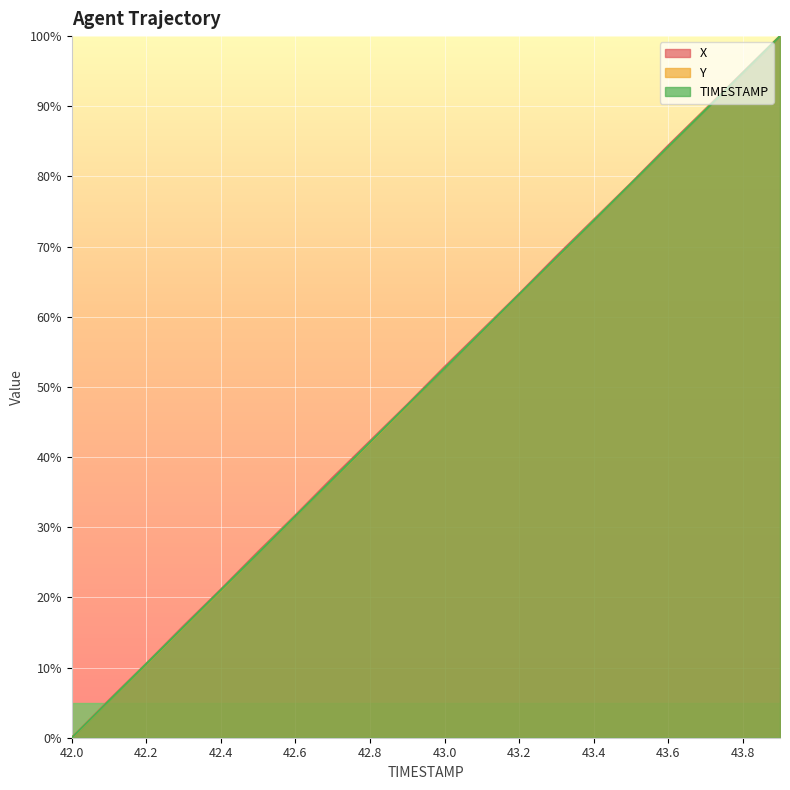

What position from the left is 42.2?

3